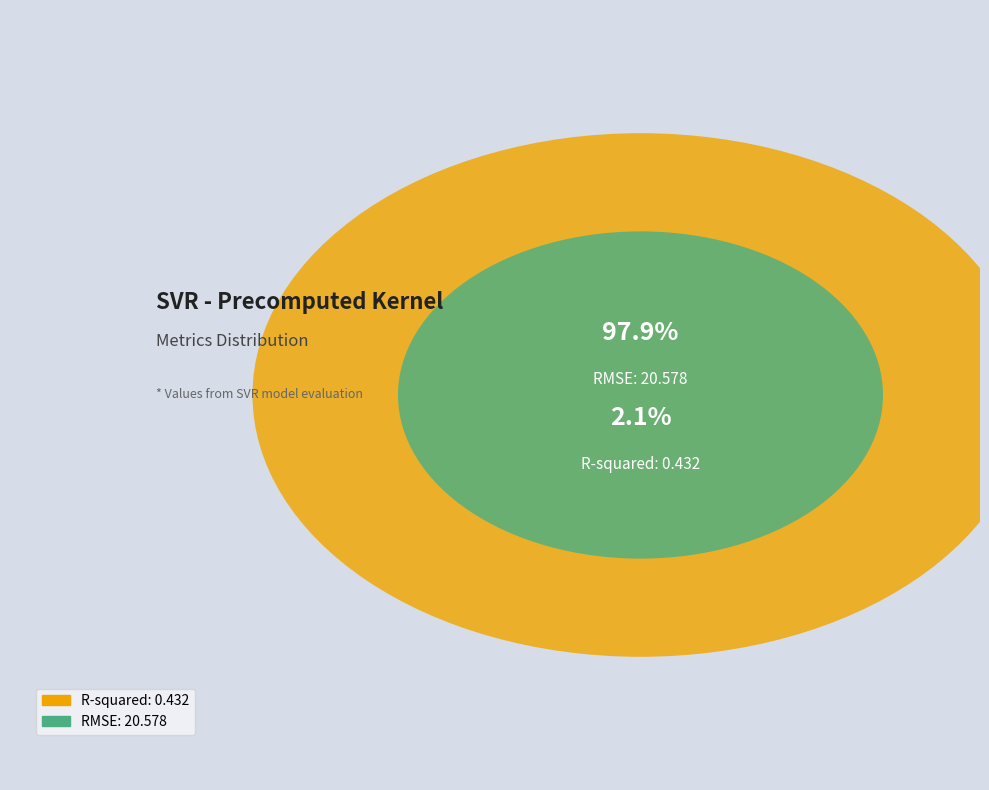

What is the majority slice?

RMSE